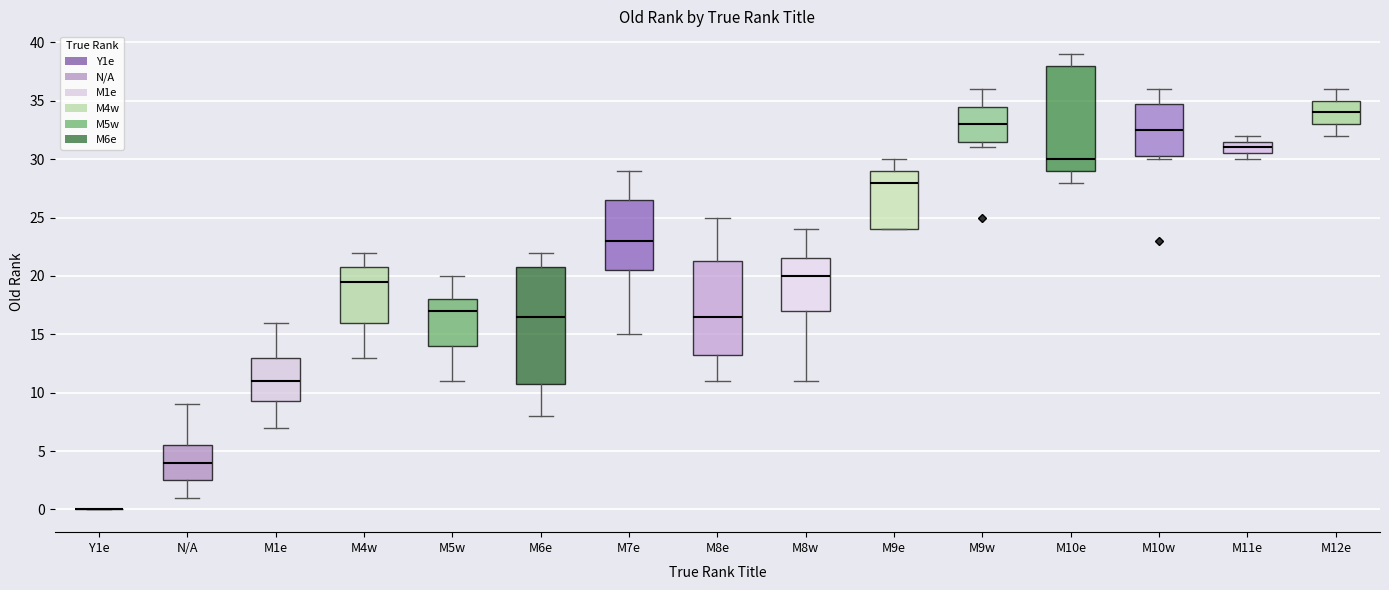

Where is the upper edge of the box for M11e on the y-axis? The values are not printed on the chart, so give them approximately, as read against the axis.

31.5